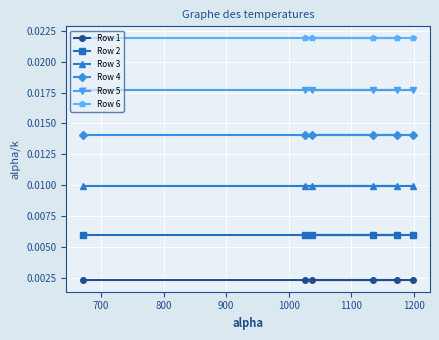

The Row 5 series shows 0.0 at 800. True or false?

False